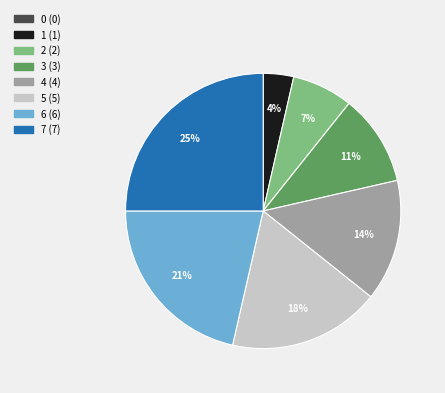

Is there a majority slice in this chart?

No